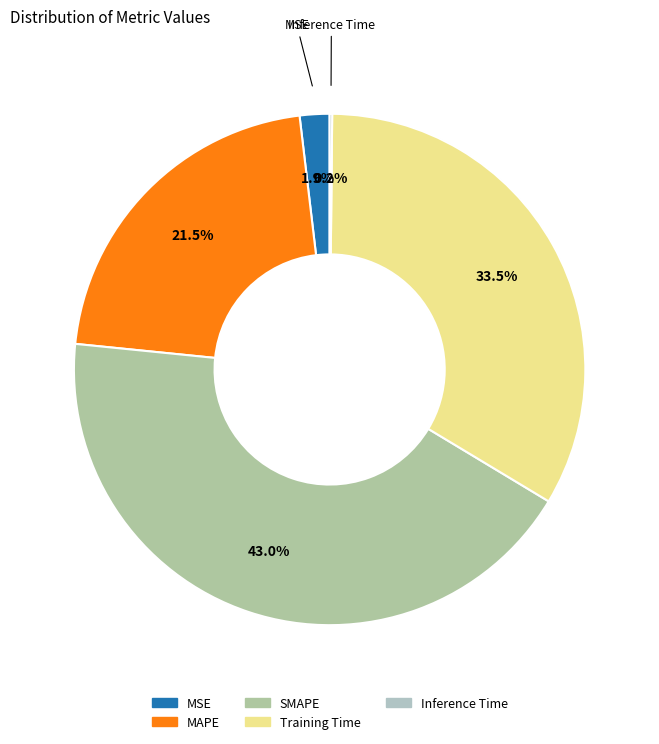

The Inference Time slice represents 0% of the pie. True or false?

True